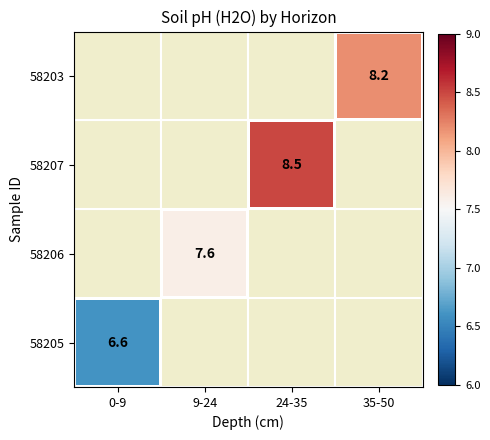

Is the value of 58207 at 35-50 greater than the value of 58203 at 9-24?

No